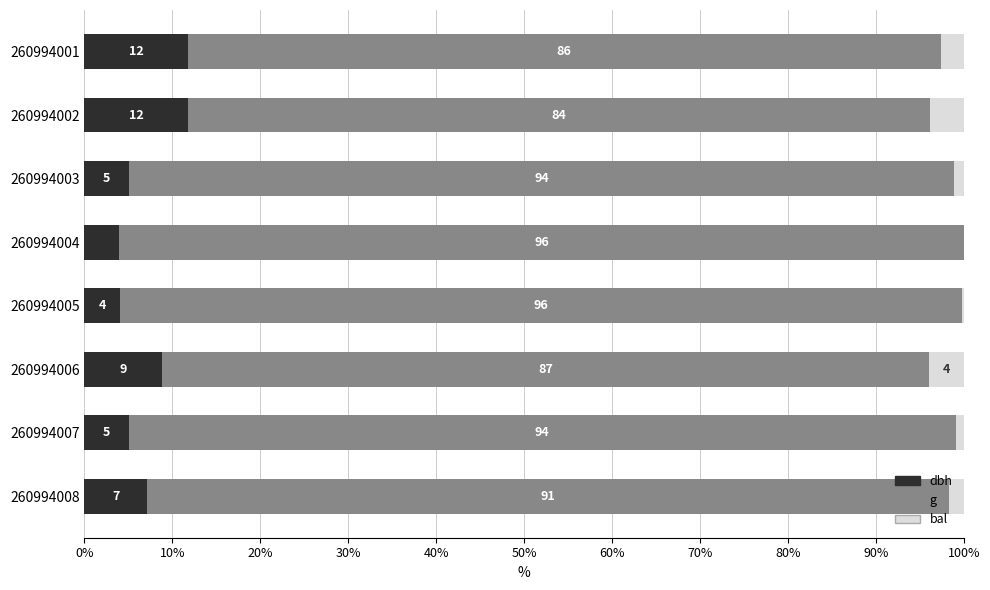

What is the total value across all series at 260994002?

100.0